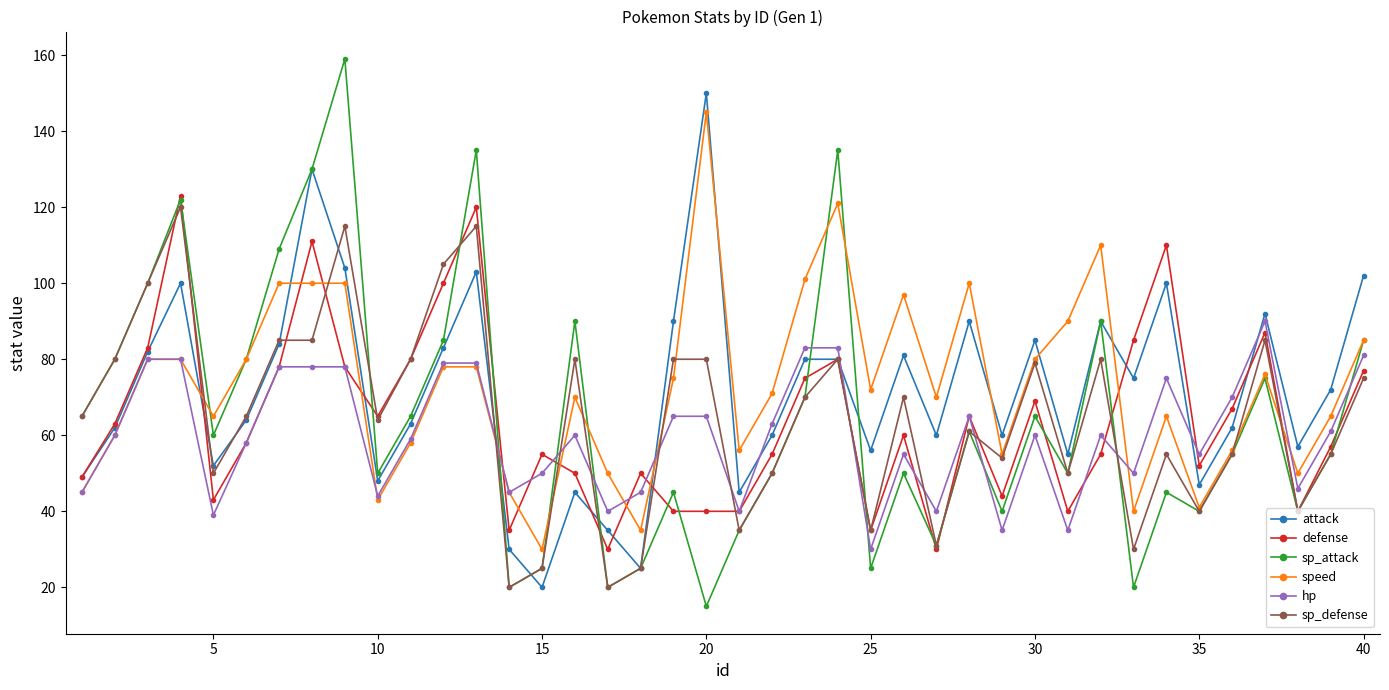

True or false: sp_attack has more than 2 points higher than both neighbors.

True